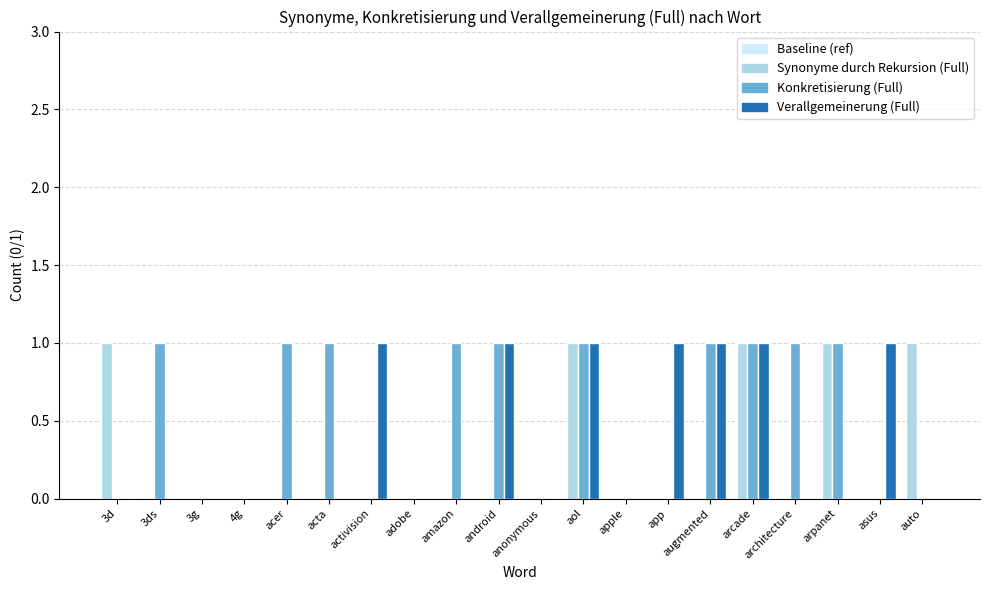

Which series has the largest total across all categories?

Konkretisierung (Full)